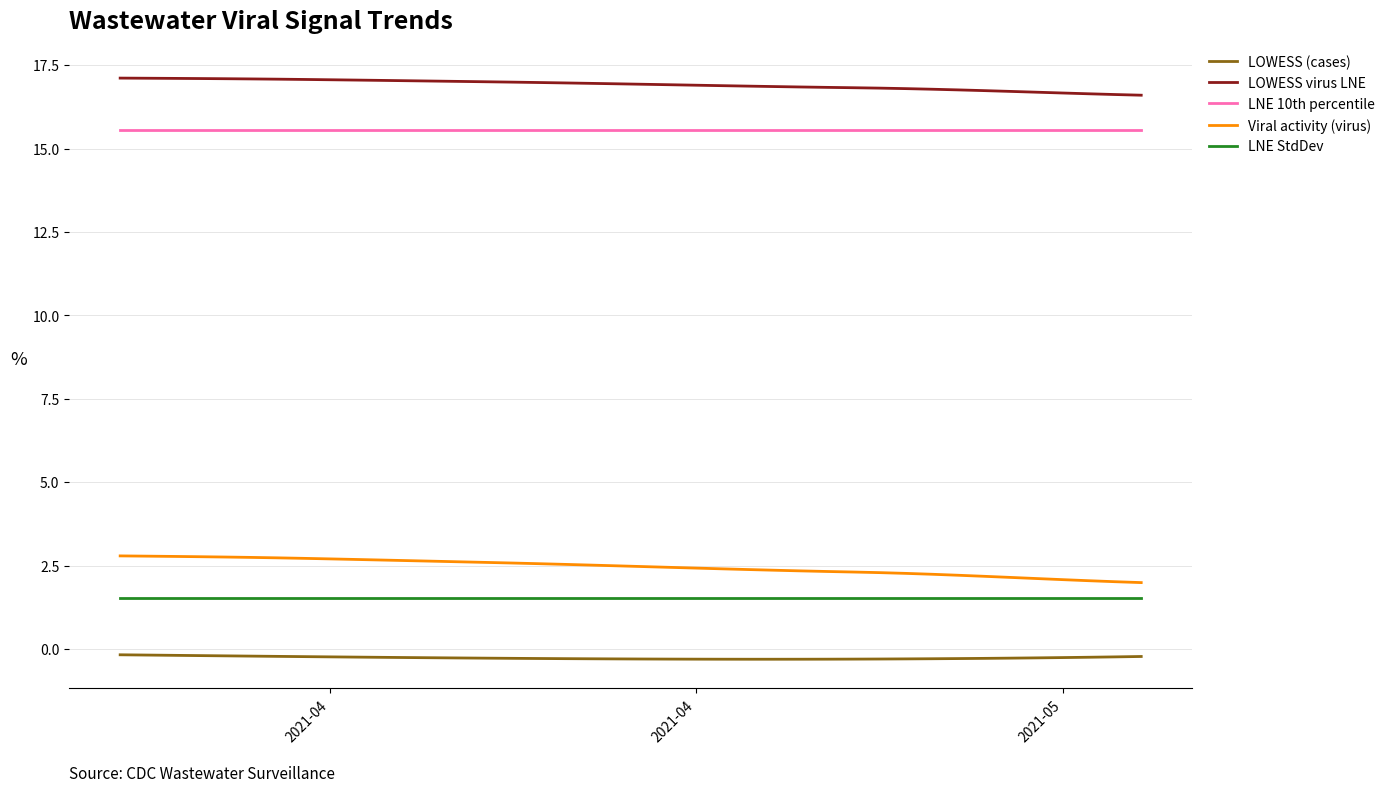

What are all the series names shown in the legend?

LOWESS (cases), LOWESS virus LNE, LNE 10th percentile, Viral activity (virus), LNE StdDev